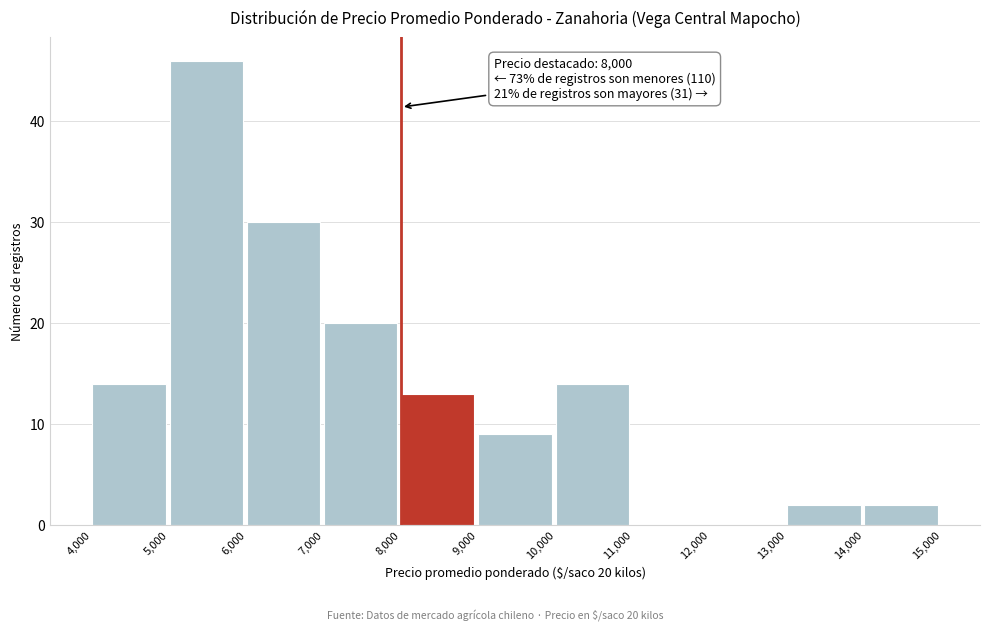

Over which range of the x-axis is the bar tallest?

5,000 to 6,000